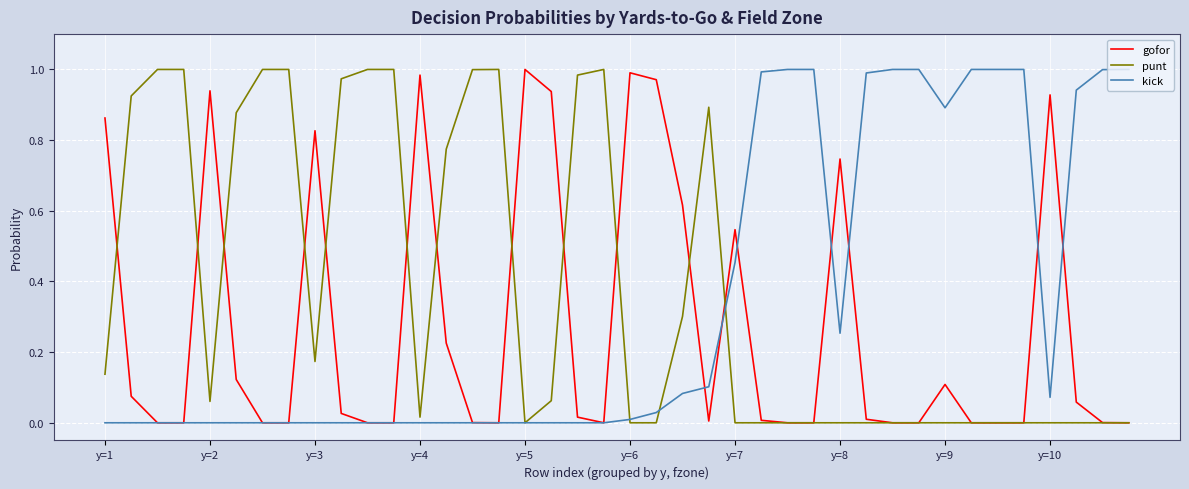

Does the chart display data point markers on the line(s)?

No